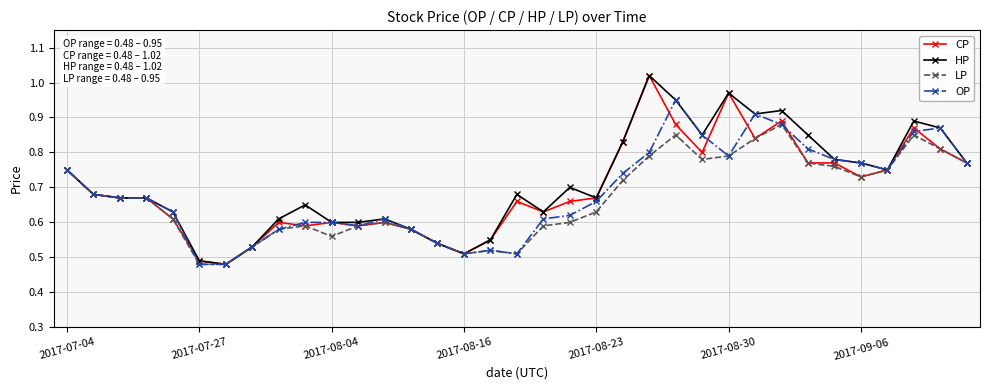

At how many categories does at least one series exceed 0?

35